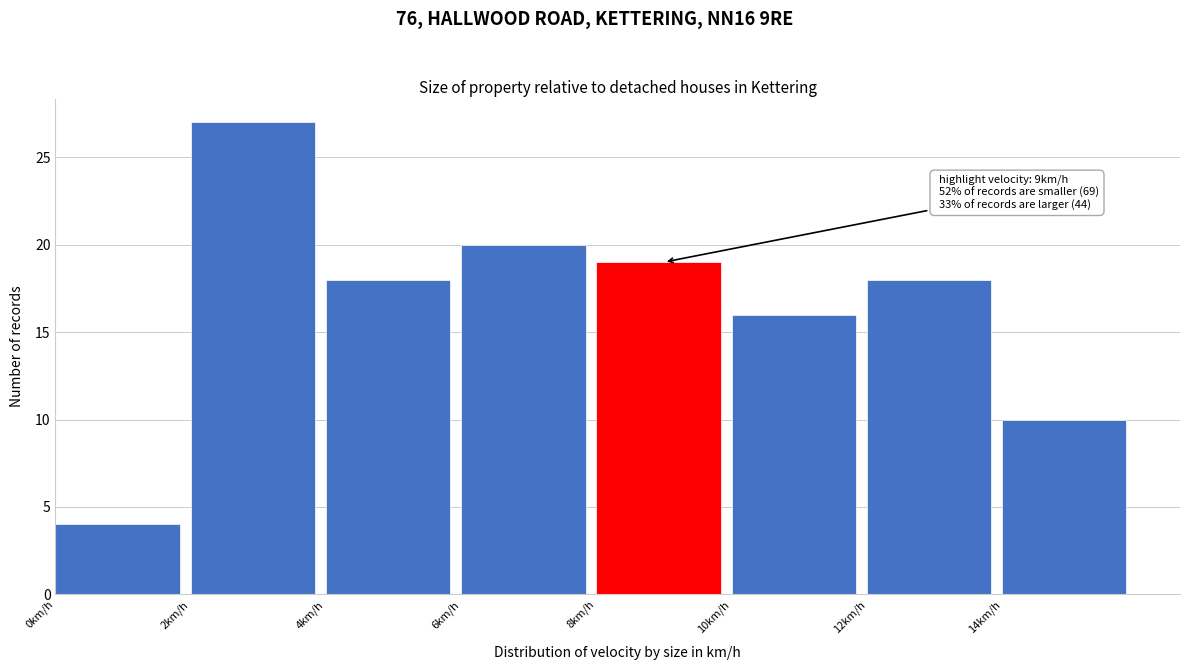

Over which range of the x-axis is the bar tallest?

2 to 4